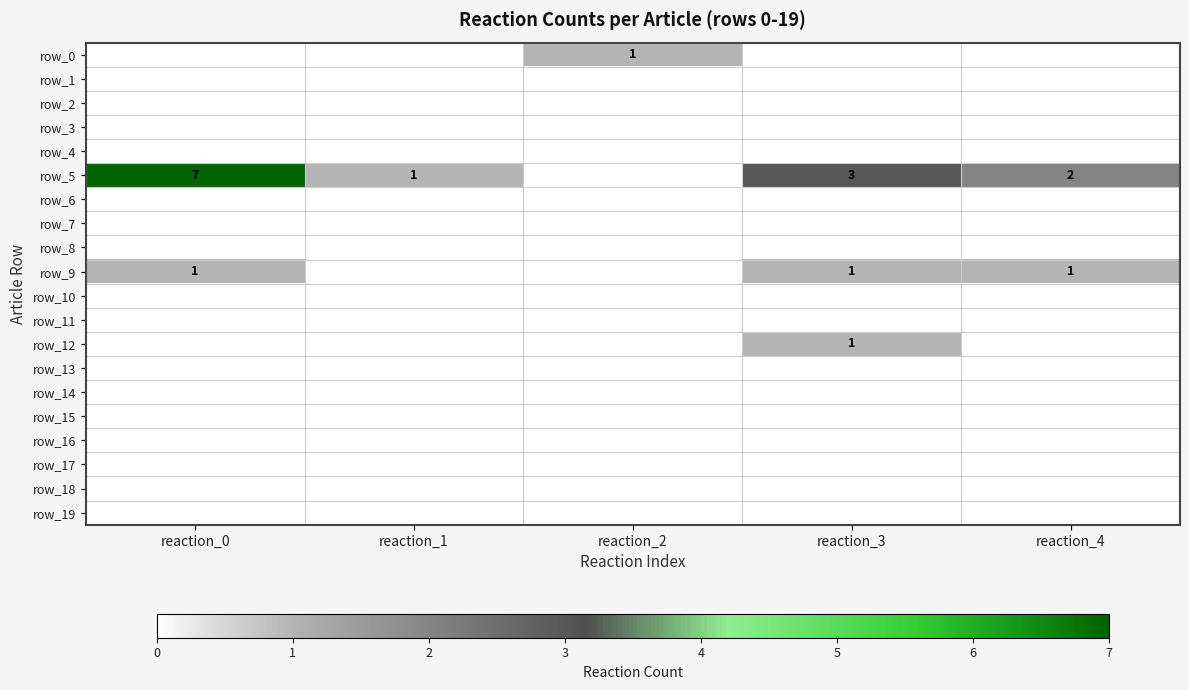

True or false: row_11 has a value of 0 at reaction_2.

True